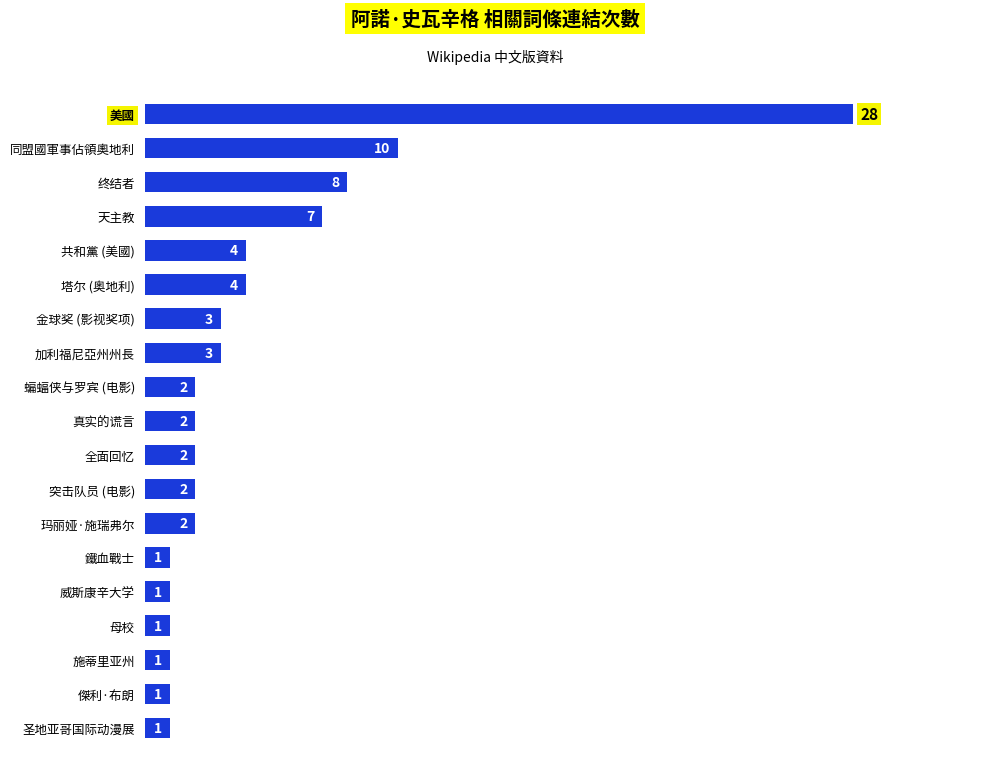

How many series are shown in this chart?

1